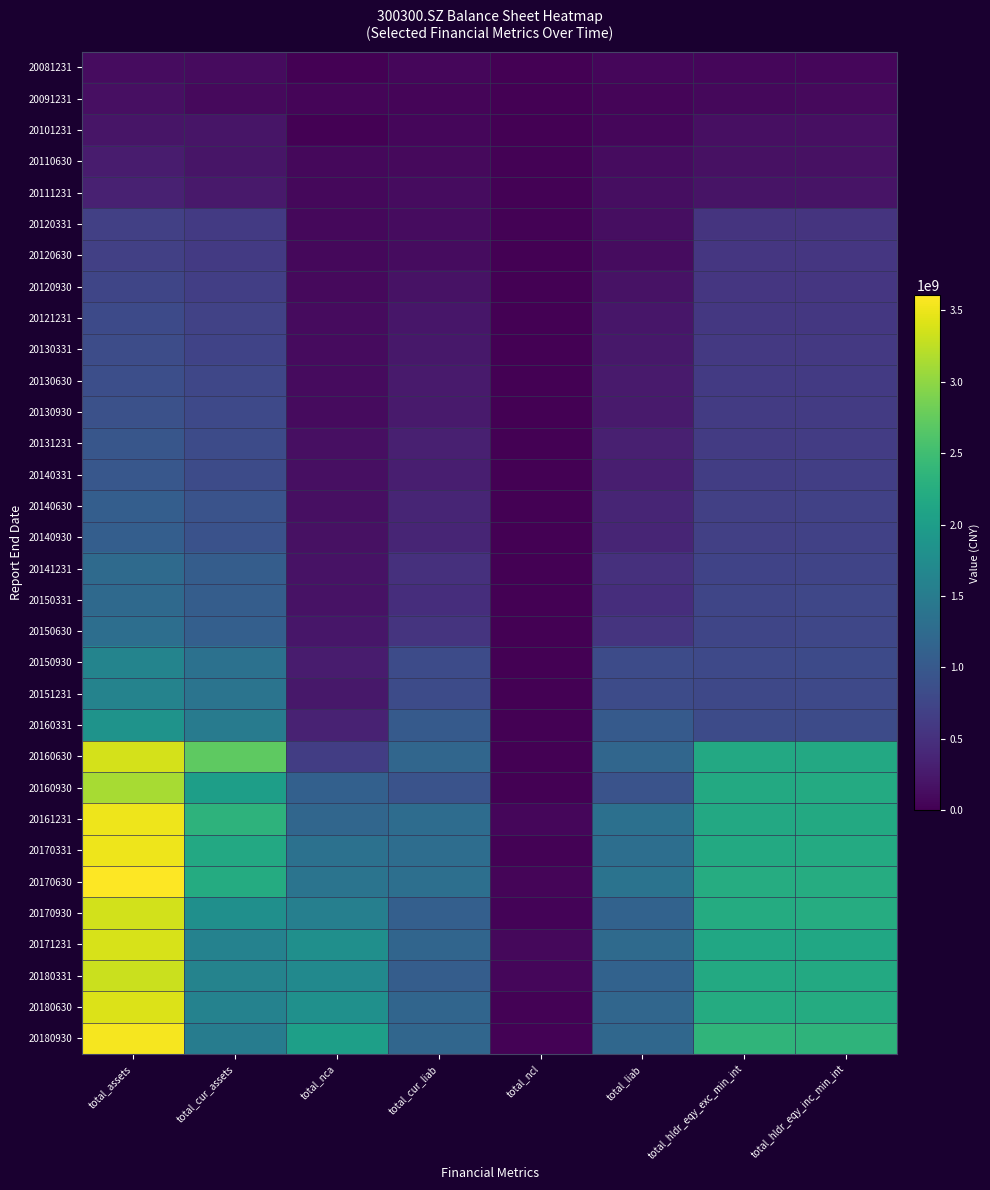

Which series has the largest range (max minus min)?

20170630